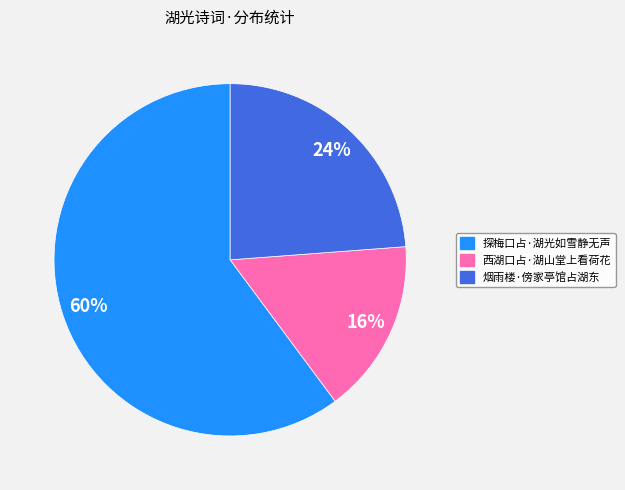

Which category has the smallest portion of the pie?

西湖口占·湖山堂上看荷花